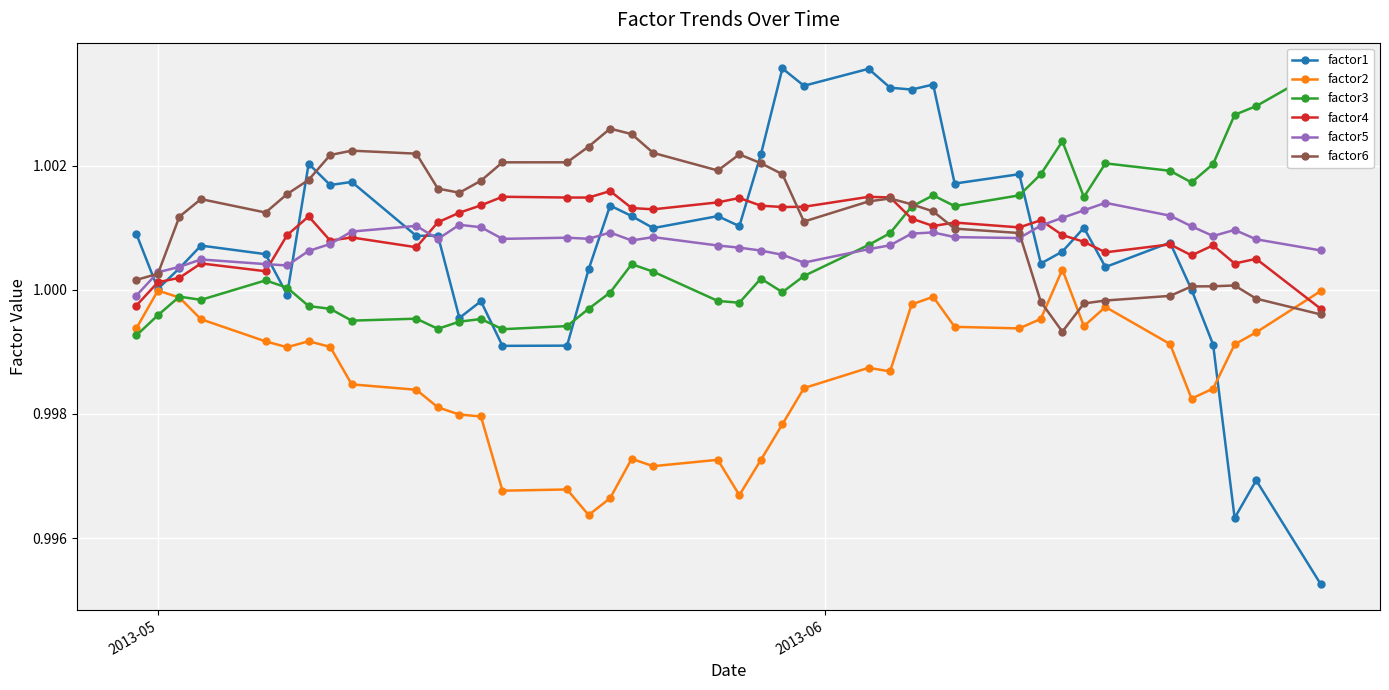

True or false: factor1 has more than 0 points higher than both neighbors.

True